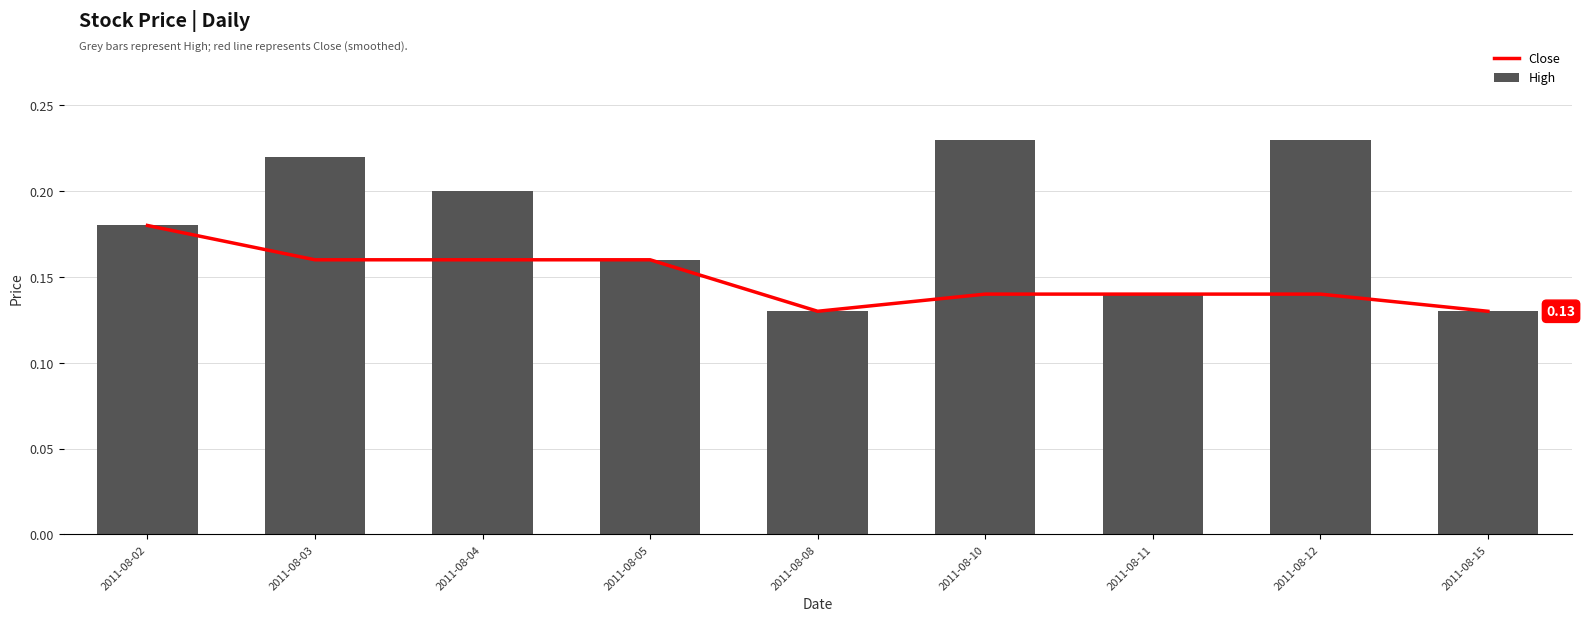

What is the total value across all series at 2011-08-02?

0.4